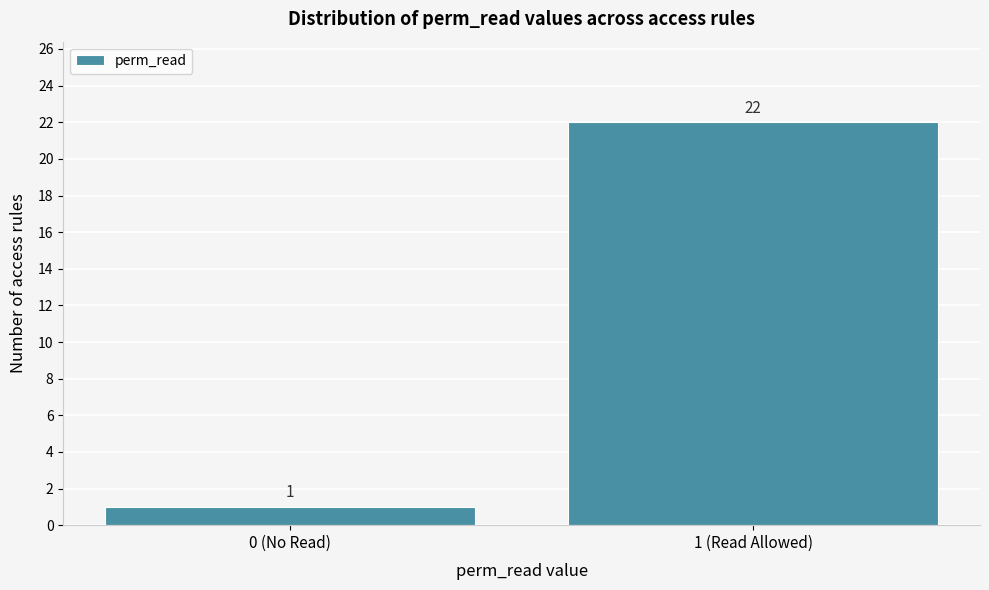

Reading left to right, list all the values displayed in this chart.

1	22